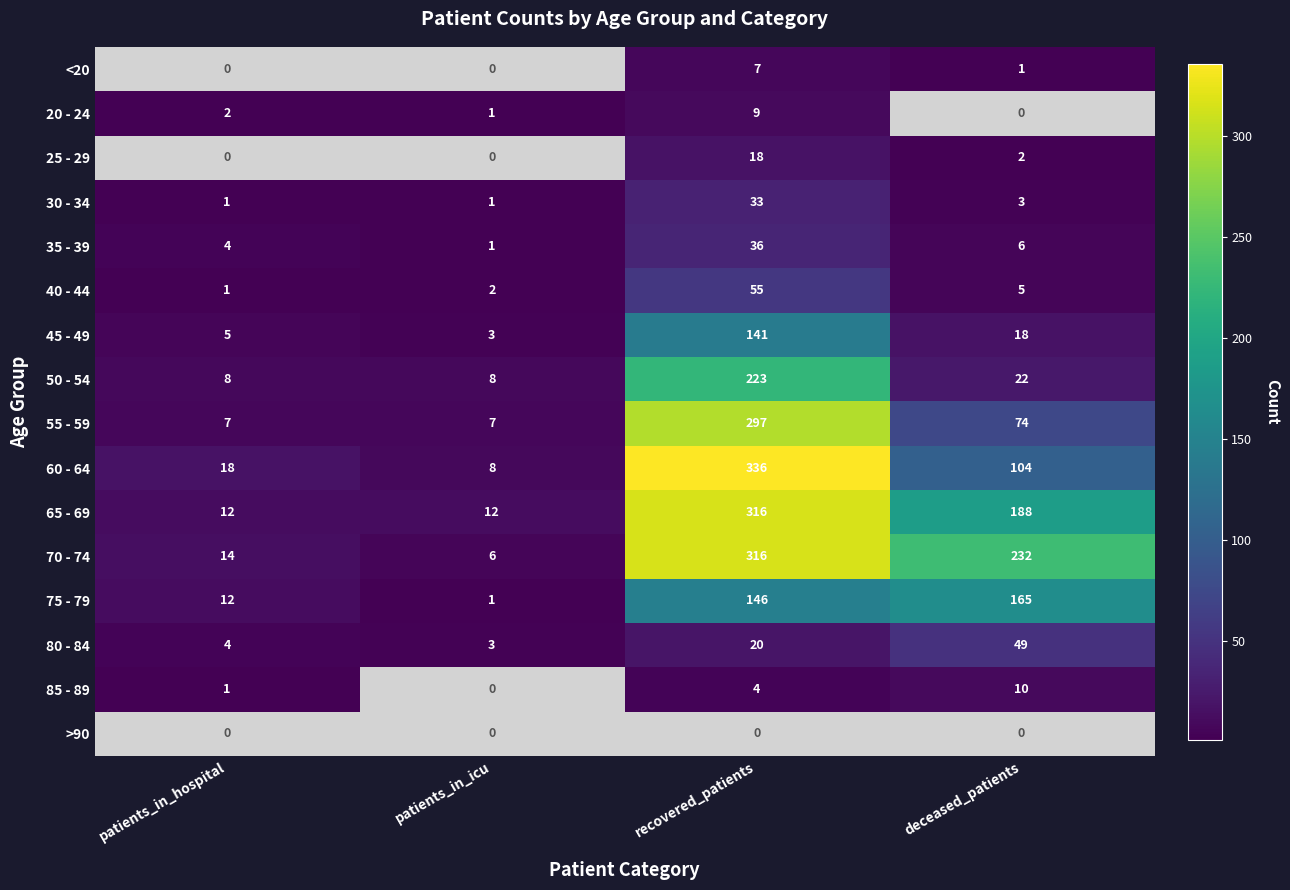

What is the difference between the second highest and second lowest values in the 75 - 79 series?

134